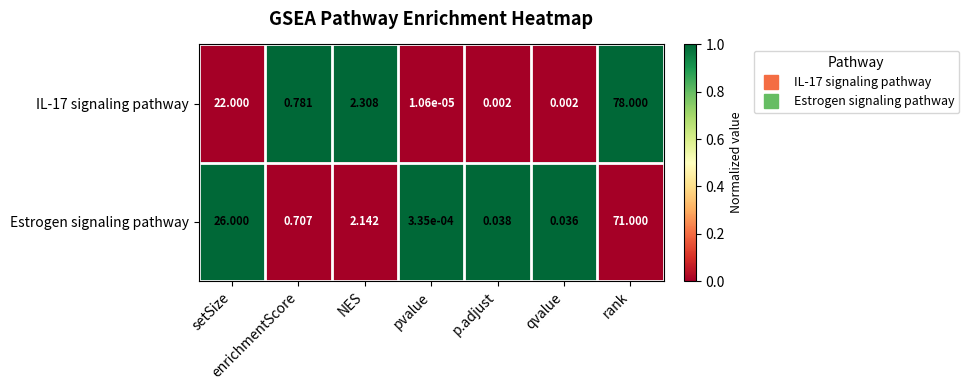

Which category has the highest value in the Estrogen signaling pathway series?

rank